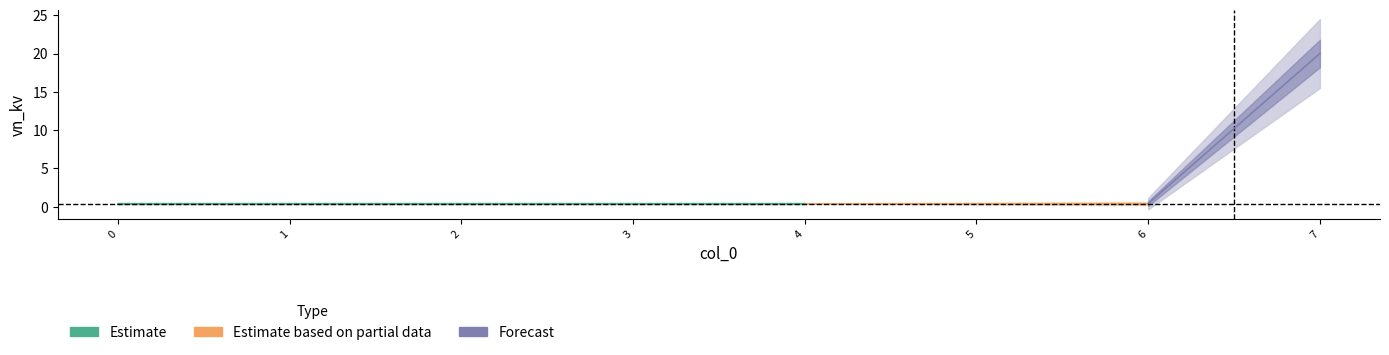

Reading right to left, transcribe all the data shown in this chart.

bus_MV_0_node_3=20.0	bus_LV_6252-96_0_2_node_5=0.4	bus_LV_6252-96_0_2_node_7=0.4	bus_LV_6252-96_0_2_node_4=0.4	bus_LV_6252-96_0_2_node_2=0.4	bus_LV_6252-96_0_2_node_3=0.4	bus_LV_6252-96_0_2_node_1=0.4	bus_LV_6252-96_0_2_node_0=0.4